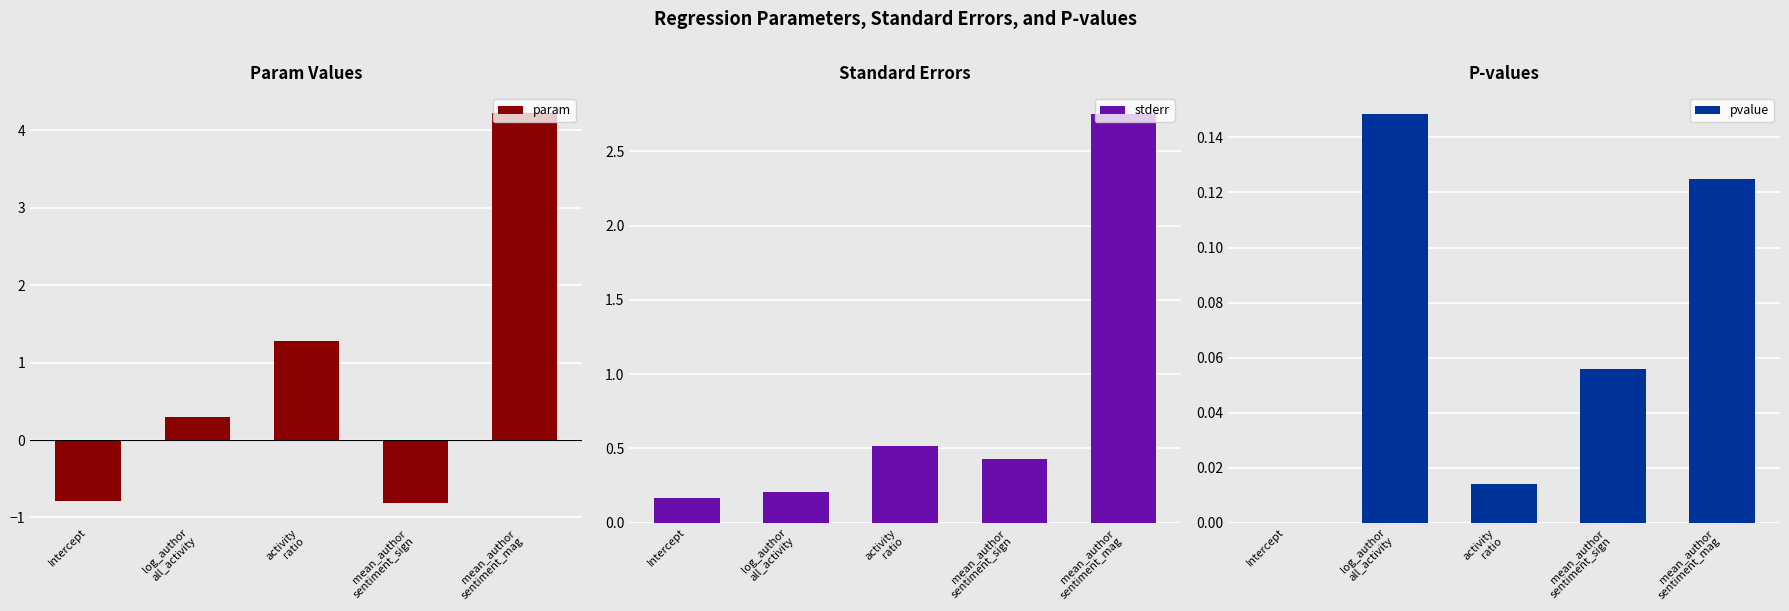

What is the difference between the second highest and minimum values in the stderr series?

0.4